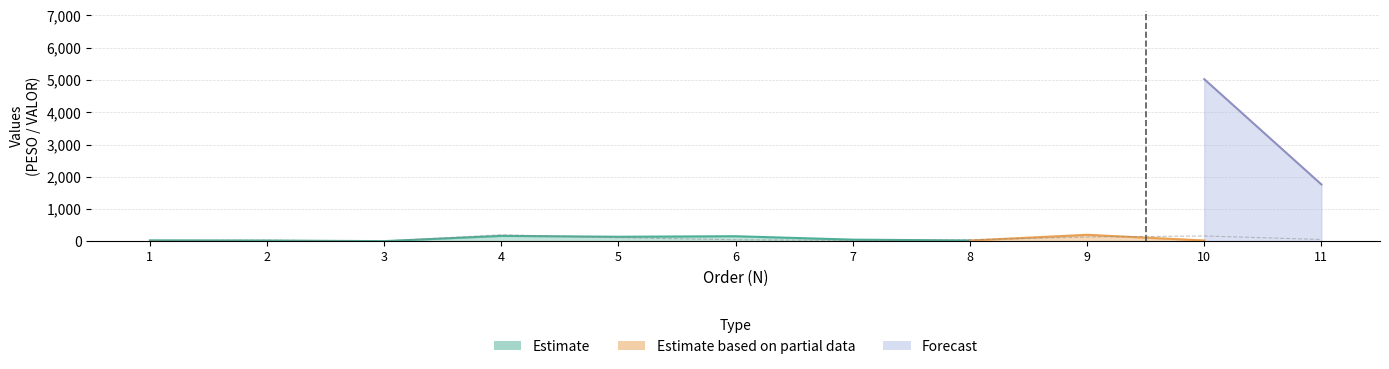

How many data points are less than 49?

5